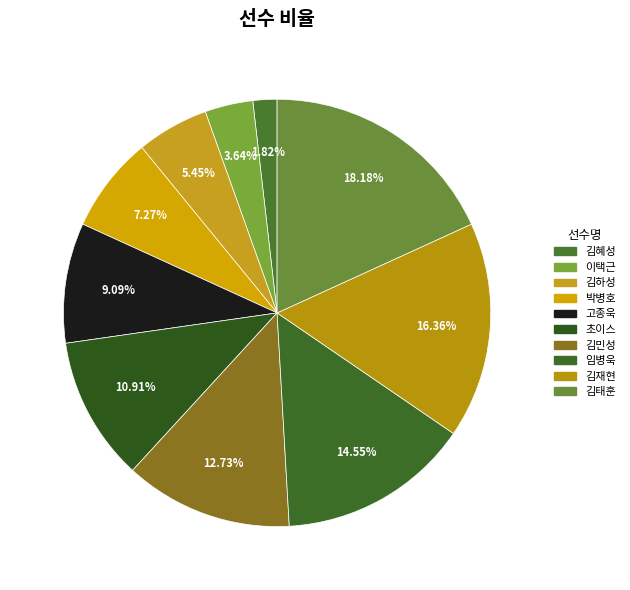

To the nearest percent, what is the difference between the 김재현 and 김민성 slice percentages?

4%